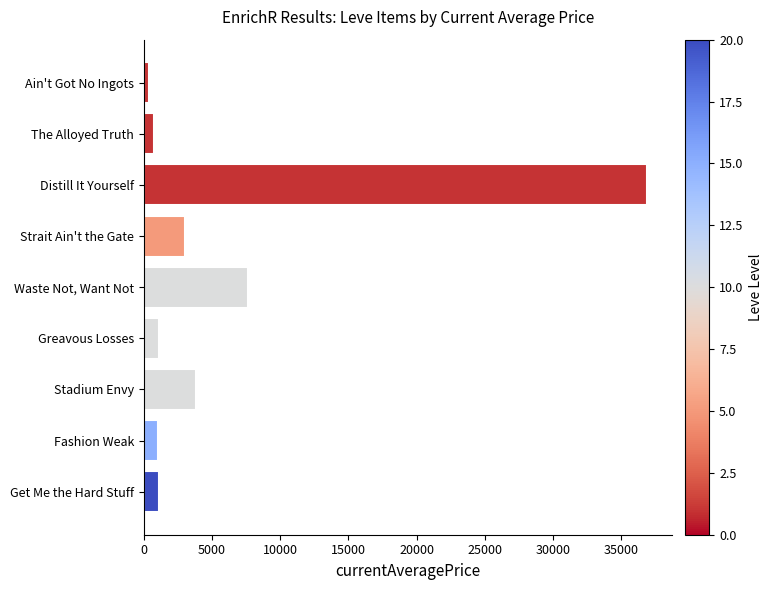

What is the change in value from Distill It Yourself to Waste Not, Want Not?

-29227.5